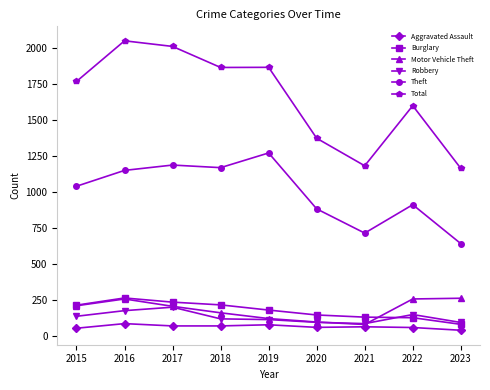

What is the value of the Total point at the 5th from the left?

1866